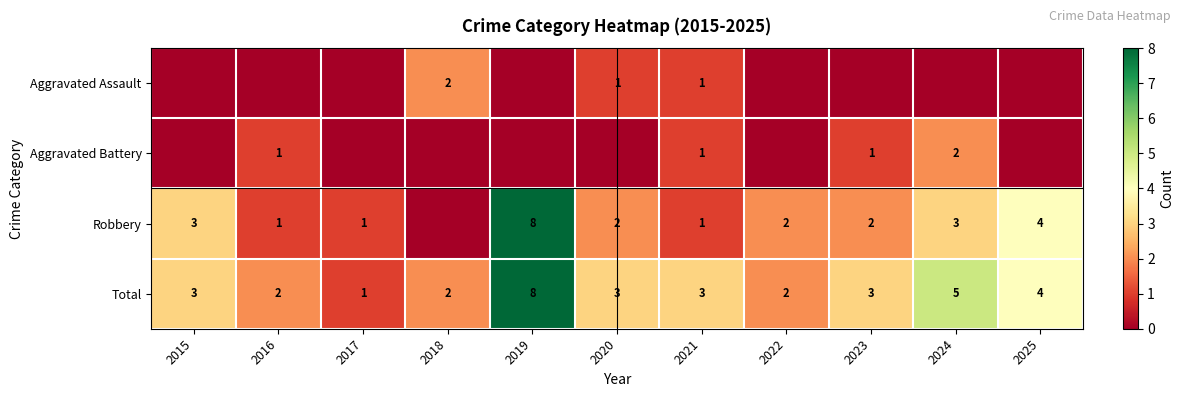

What value does the Total series have at 2021?

3